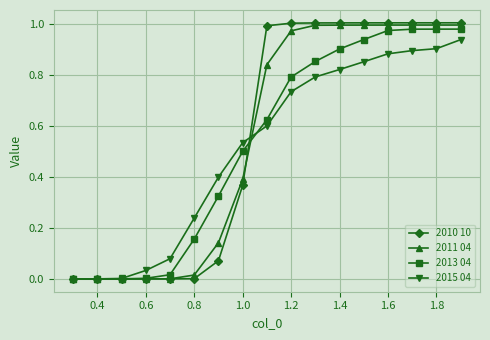

Which series has the widest spread of values?

2010 10